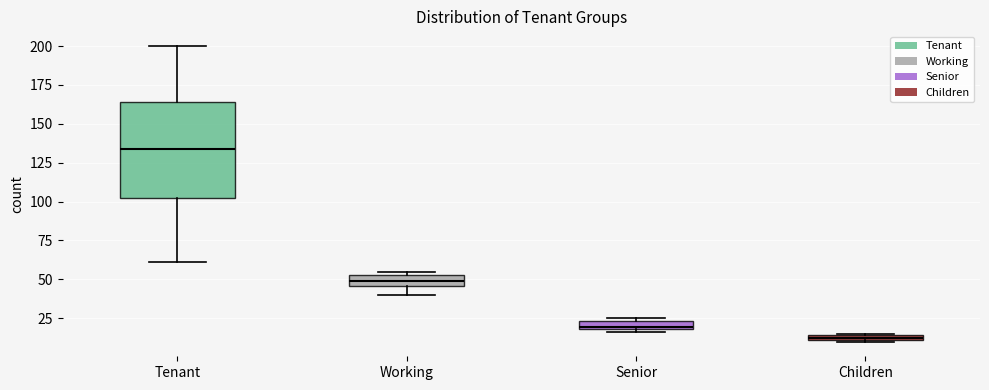

Comparing the boxes themselves (not the whiskers), which one is the tallest?

Tenant